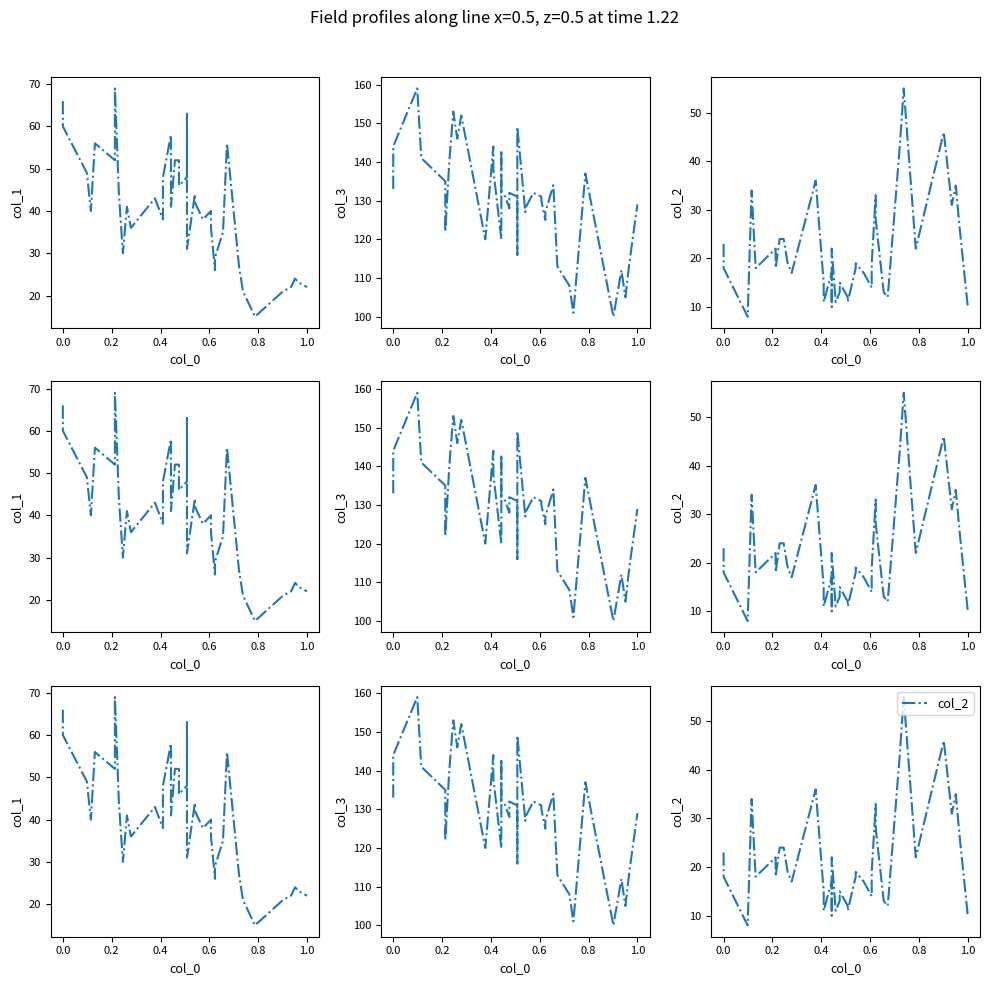

Rank the series by their average value, from lowest to highest.

col_2, col_1, col_3